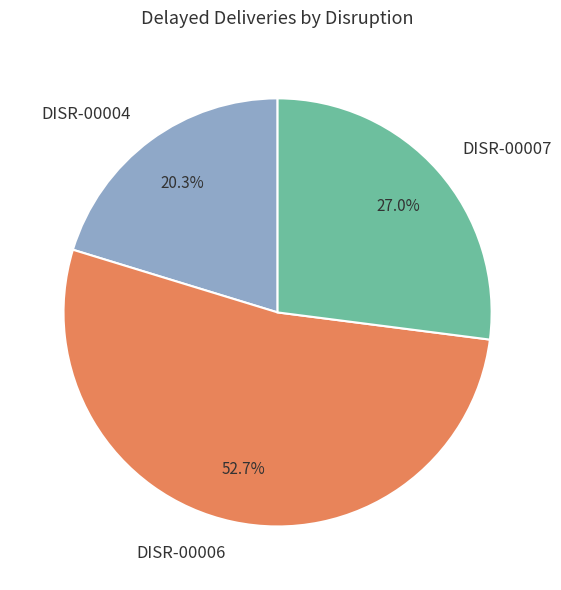

Rank the categories by value from lowest to highest.

DISR-00004, DISR-00007, DISR-00006